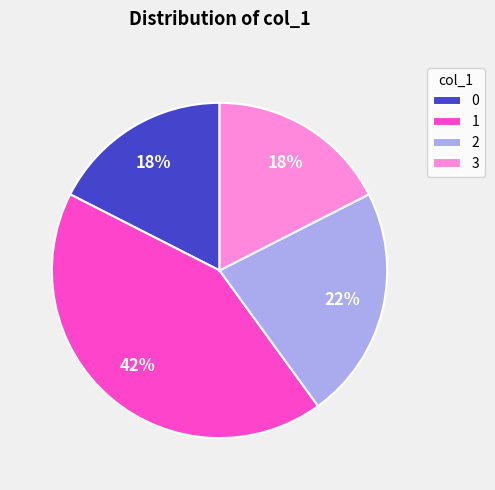

What is the largest slice in the pie chart?

1